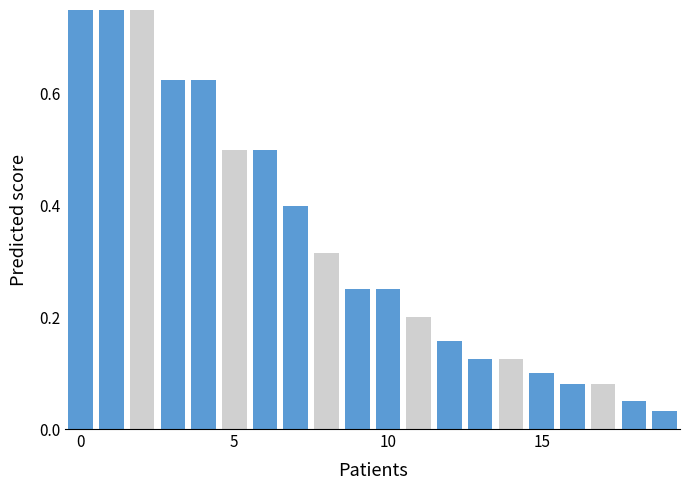

What is the average value?

0.4